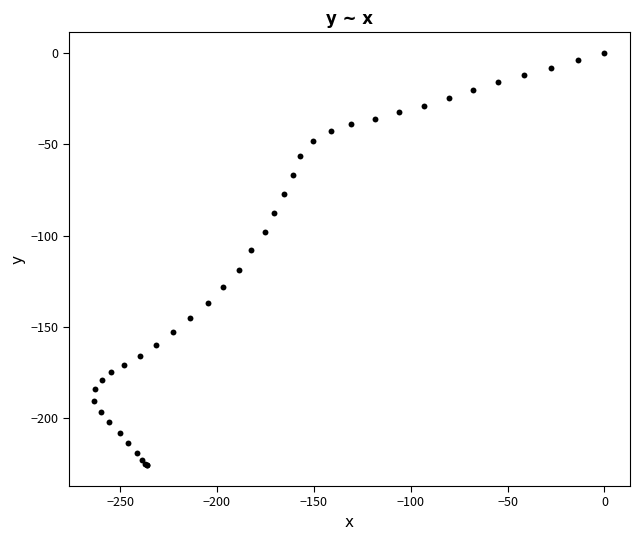

What Y value in the scatter plot is closest to -112?

-108.1